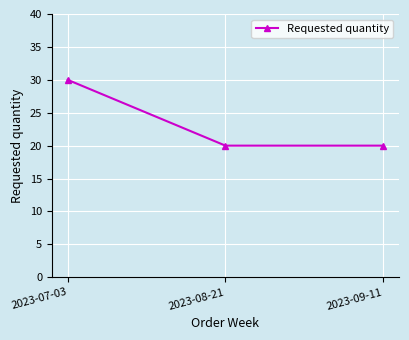

At which category does the chart reach its peak across all series?

2023-07-03